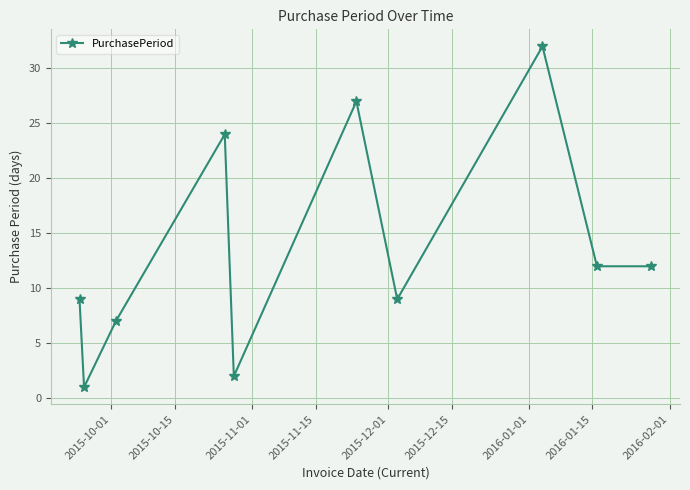

What is the smallest value displayed?

1